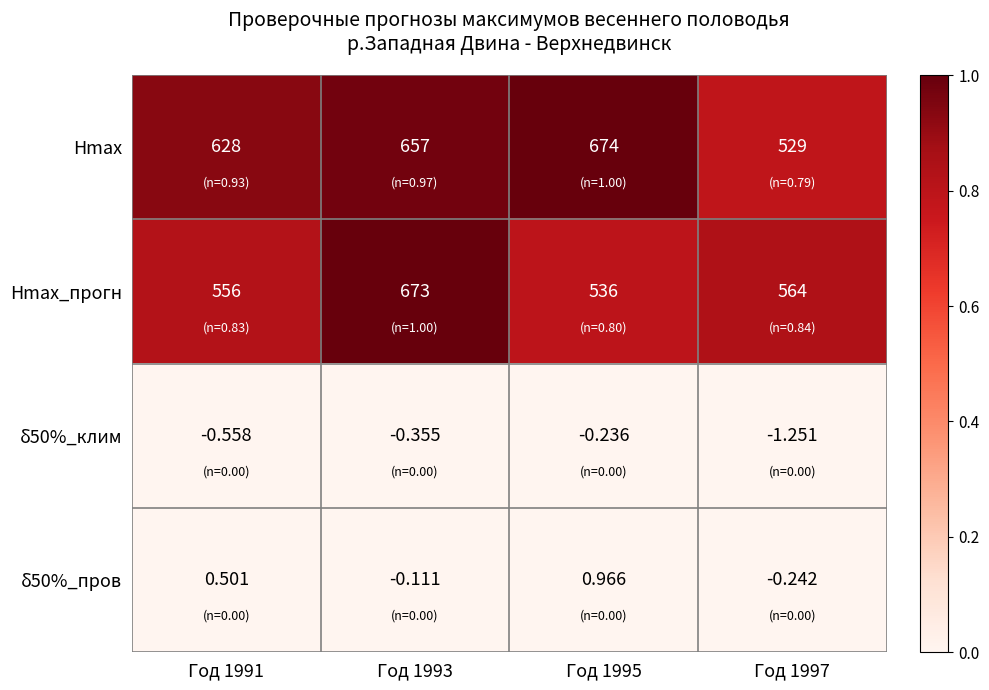

Count the number of data series in this chart.

4